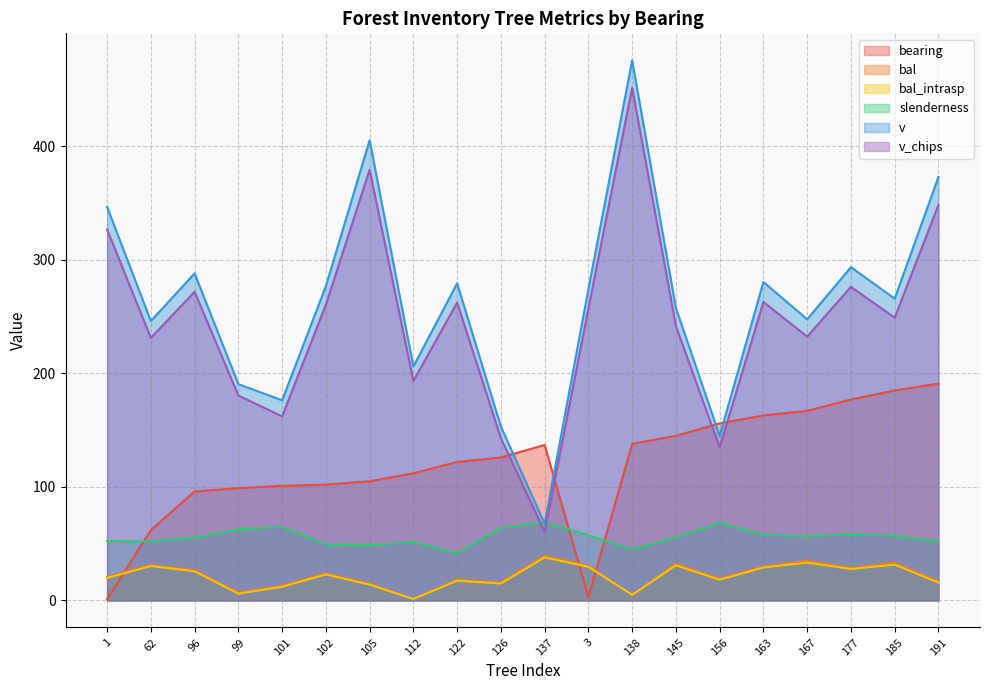

What is the label of the 2nd point from the left?

62